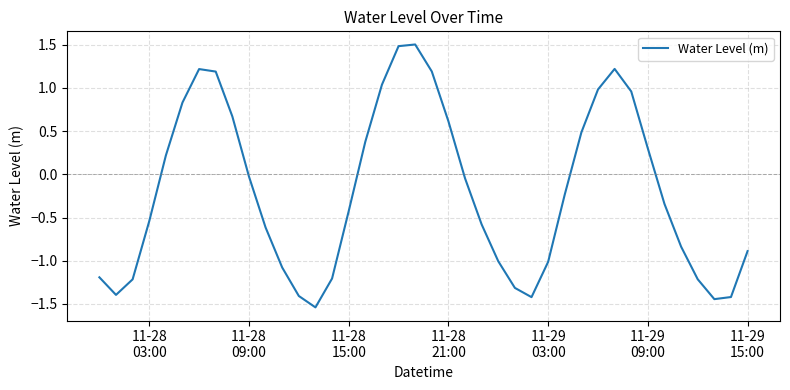

What is the greatest value displayed?

1.5